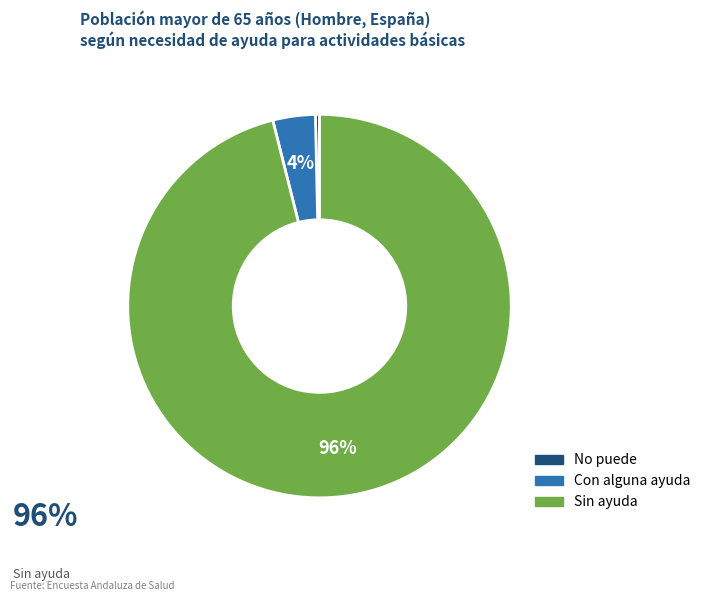

Count the number of slices in the pie.

3